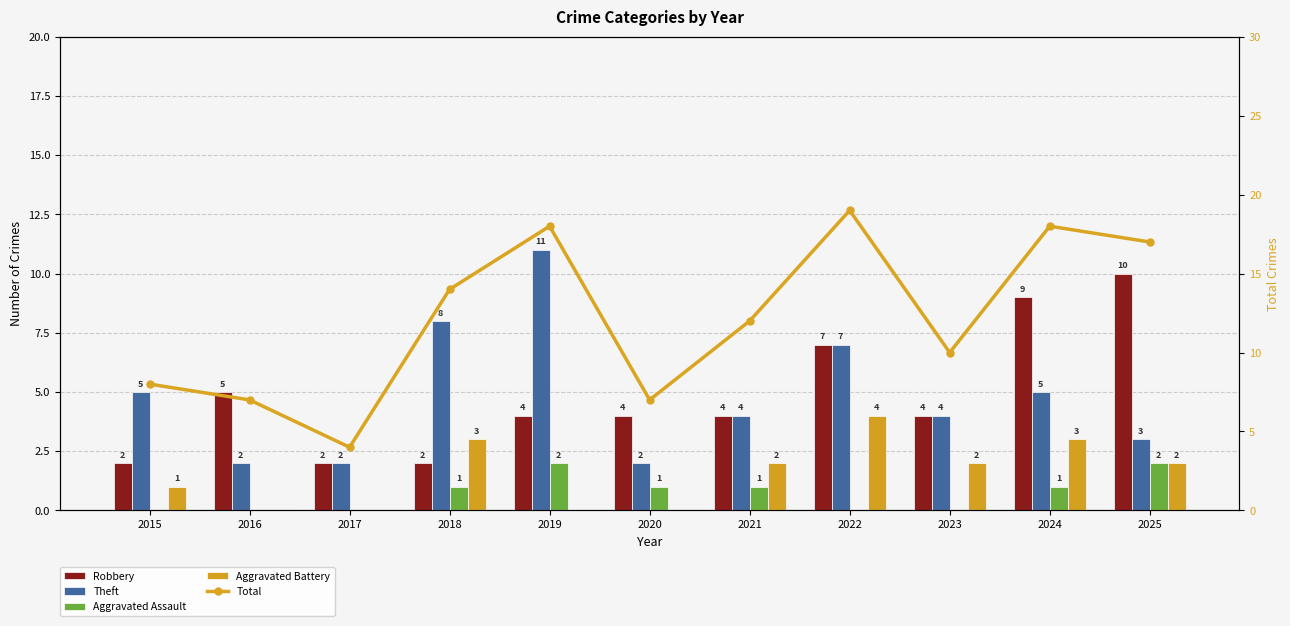

What is the sum of all Aggravated Assault values?

8